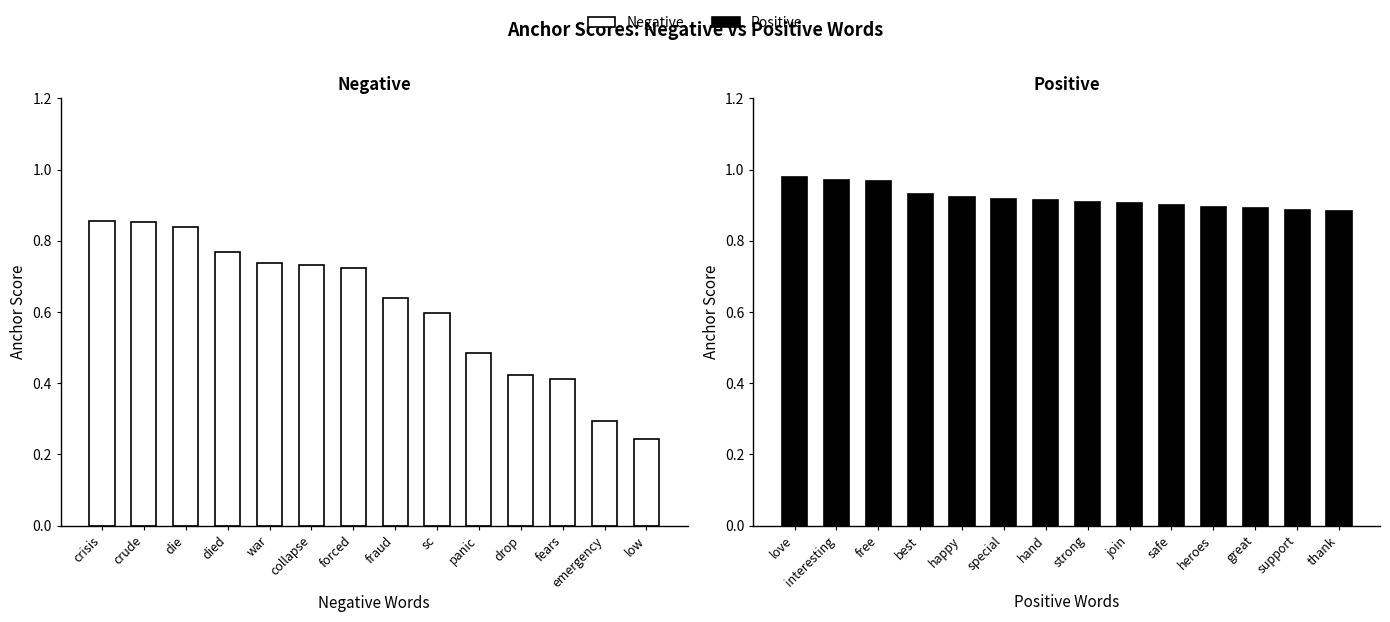

Is it true that Negative equals 0.6 at sc?

True